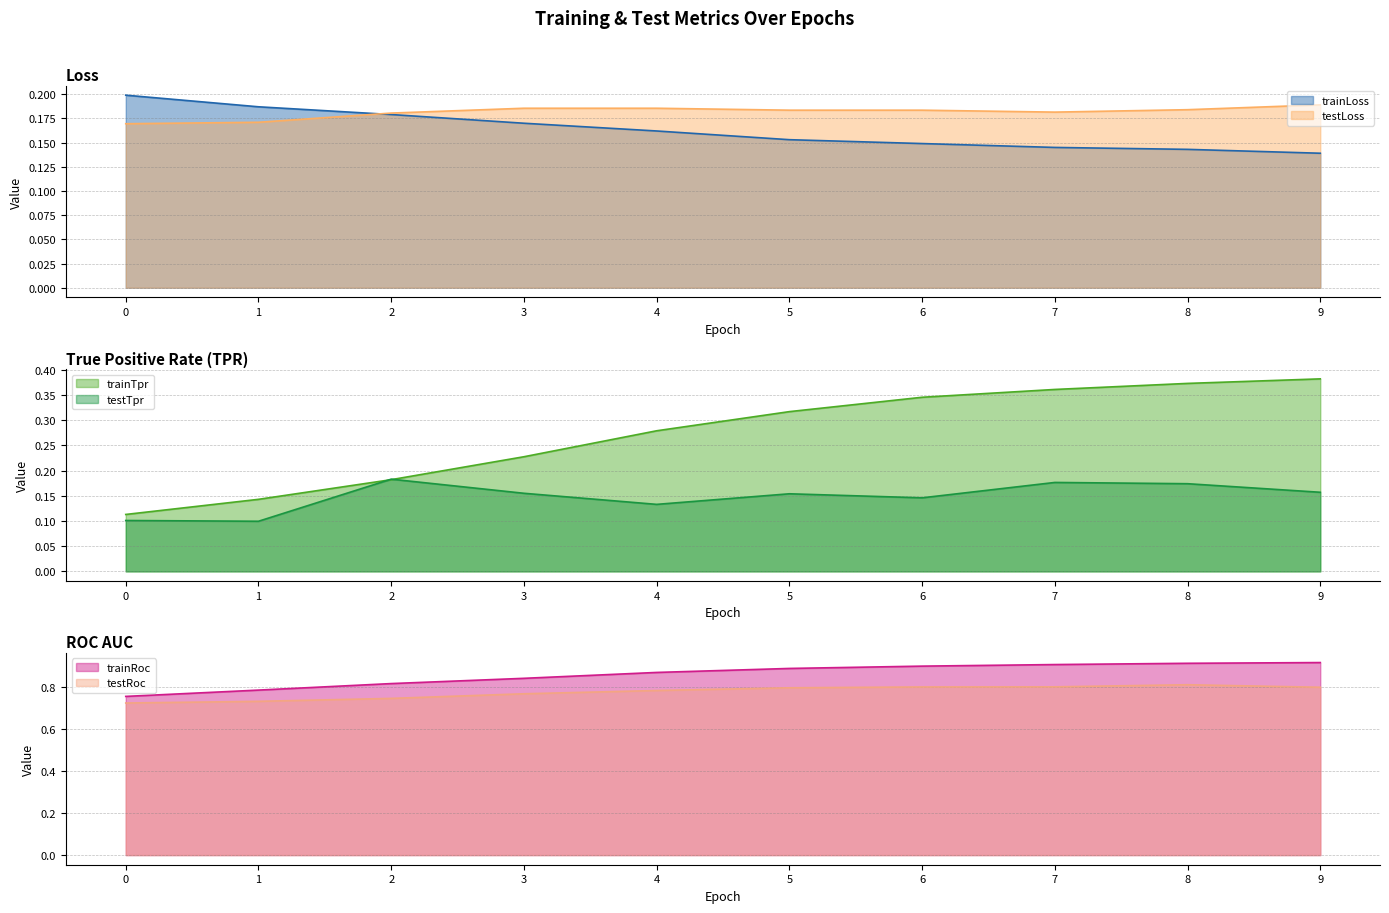

Is the value of testLoss at 4 greater than the value of testRoc at 8?

No